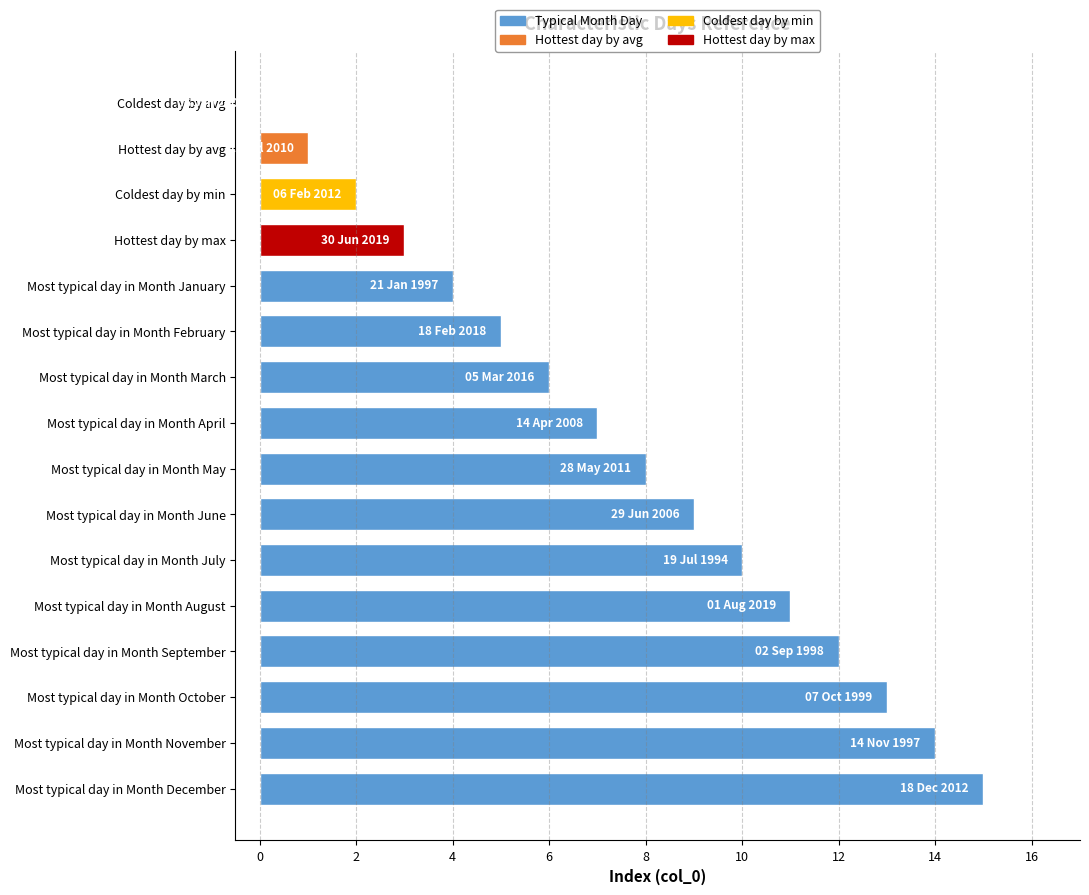

What is the average value?

8